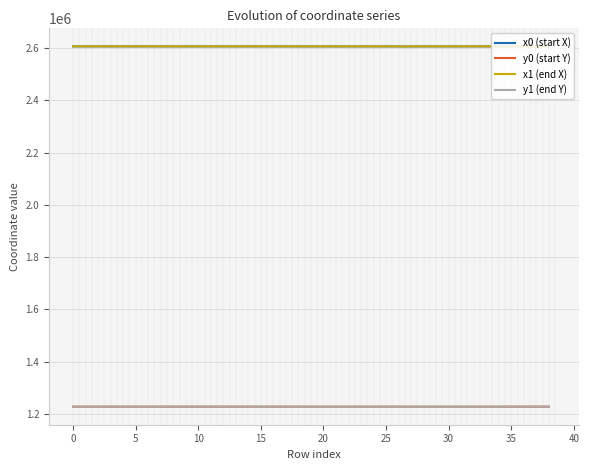

What is the smallest value displayed?

1227581.6